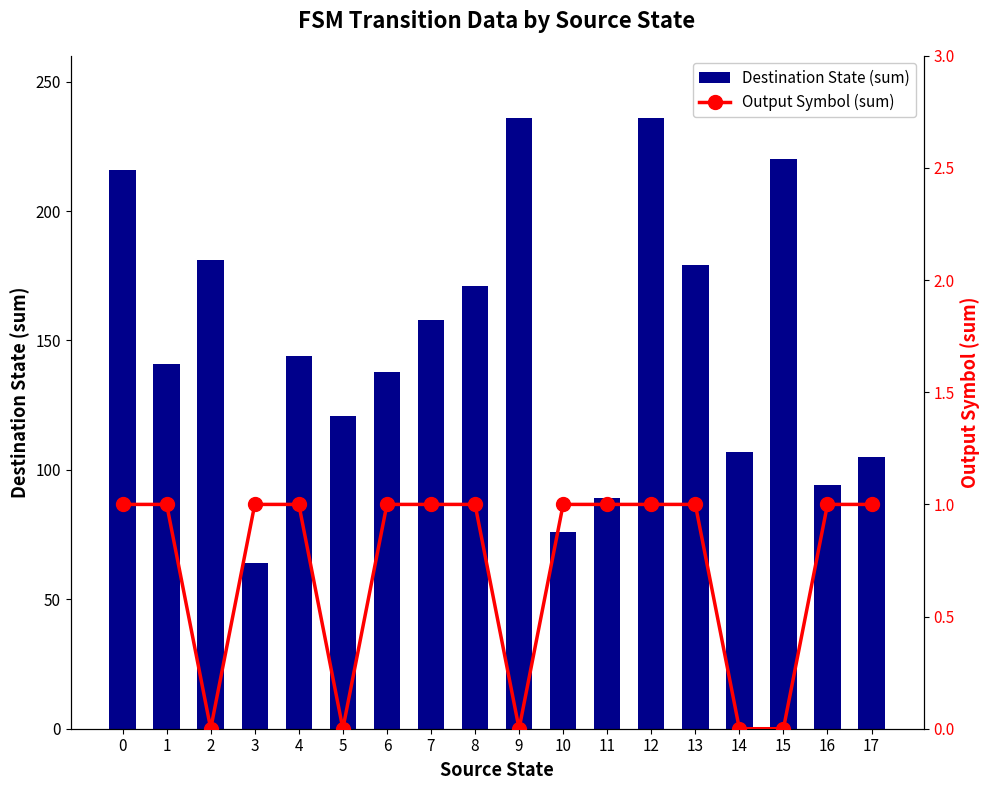

How many data points does each series have?

18